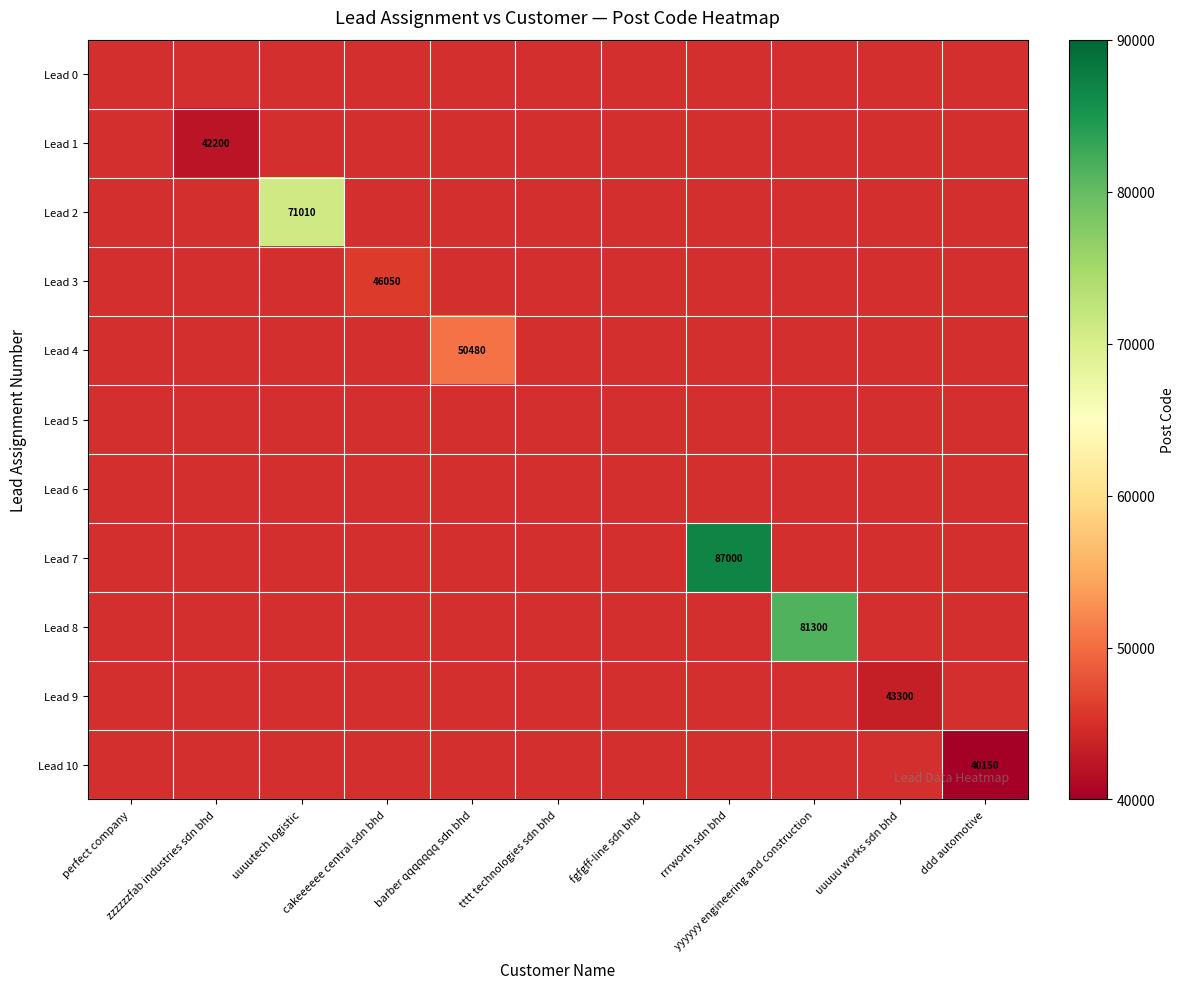

How many data points in Lead 1 are above 0?

1